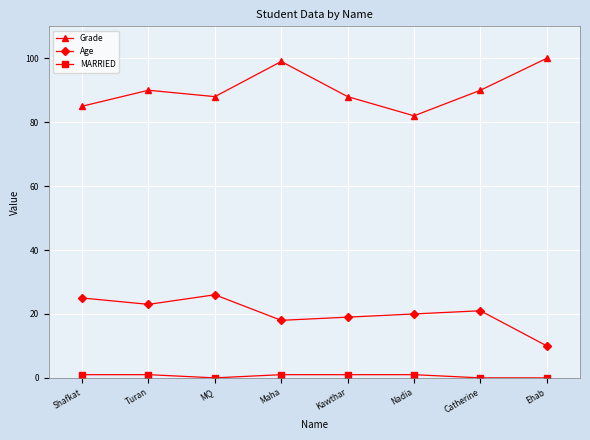

How many lines are shown in the chart?

3